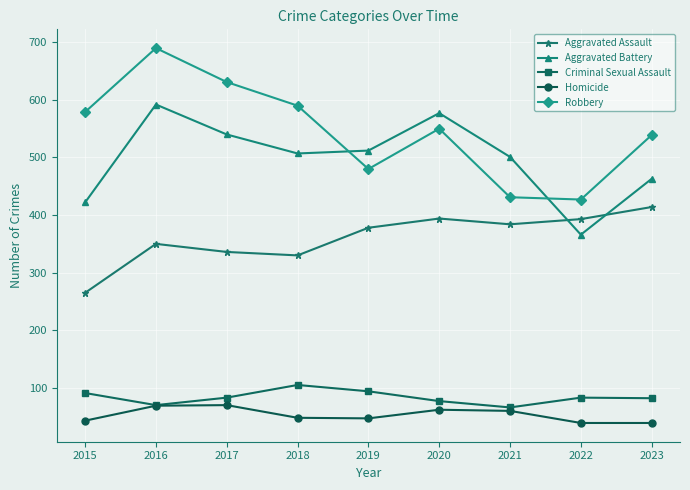

How many data points does each series have?

9